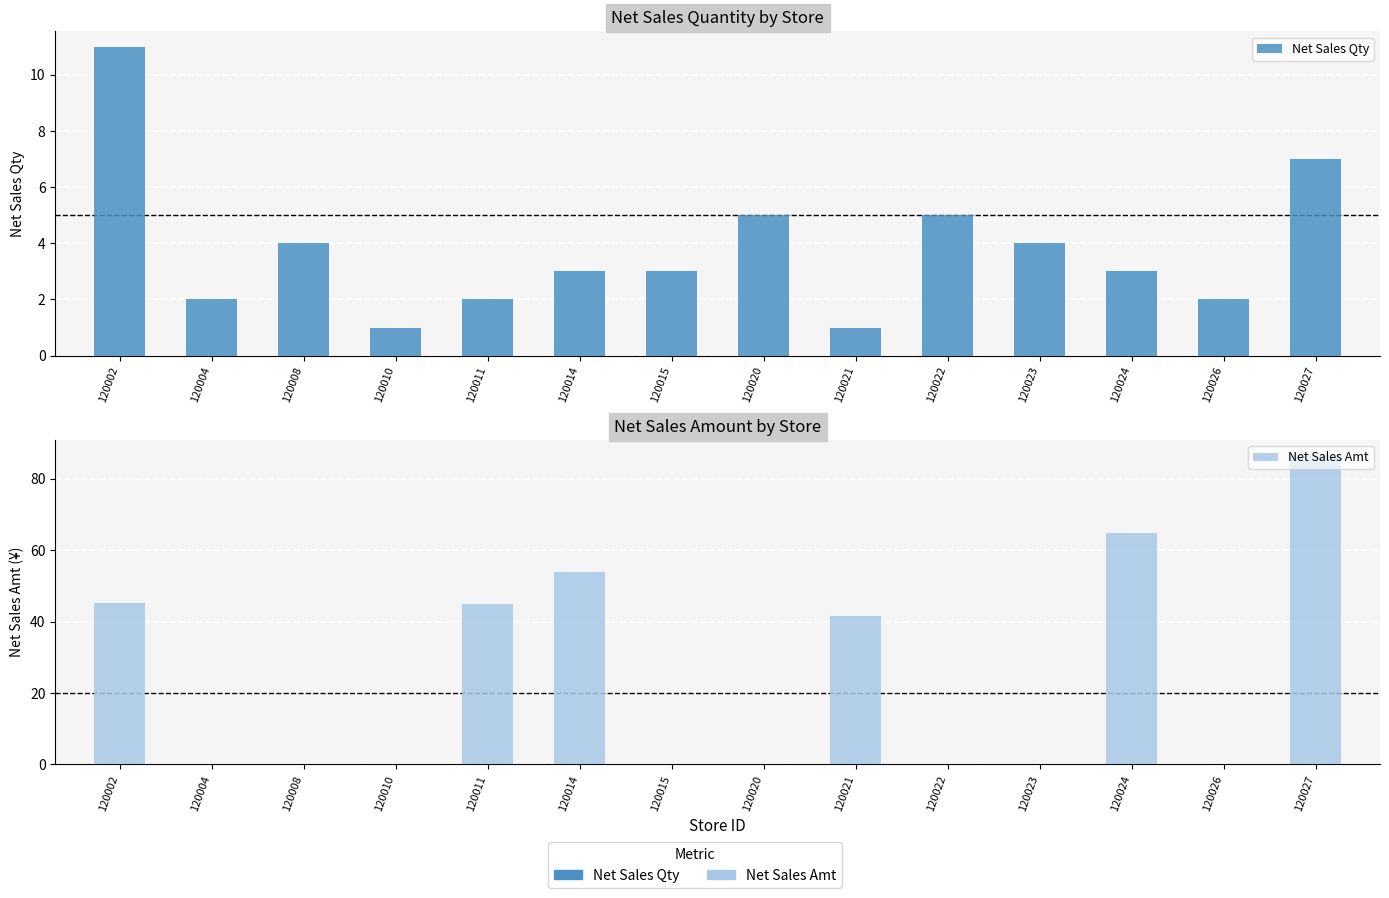

Reading left to right, transcribe all the data shown in this chart.

Net Sales Qty: 11.0	2.0	4.0	1.0	2.0	3.0	3.0	5.0	1.0	5.0	4.0	3.0	2.0	7.0
Net Sales Amt: 45.1	0.0	0.0	0.0	45.0	54.0	0.0	0.1	41.6	0.1	0.0	64.8	0.0	86.6